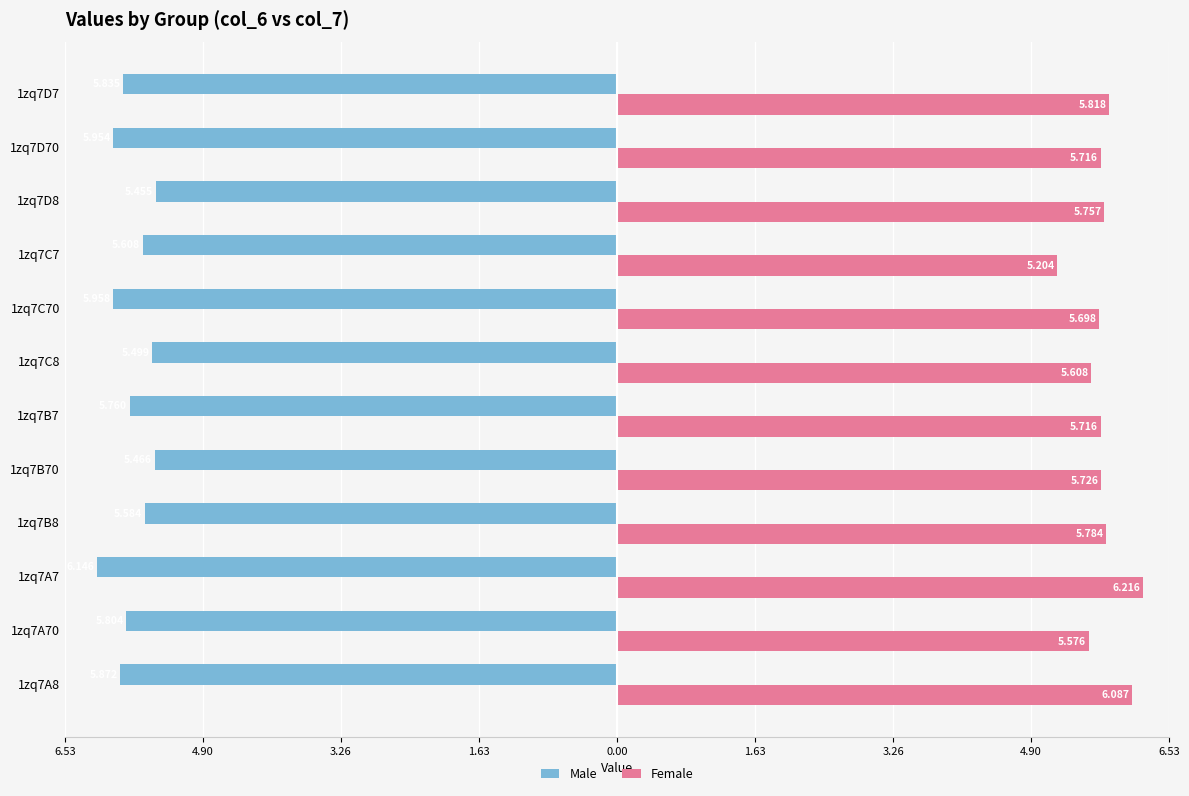

What are all the series names shown in the legend?

Male, Female